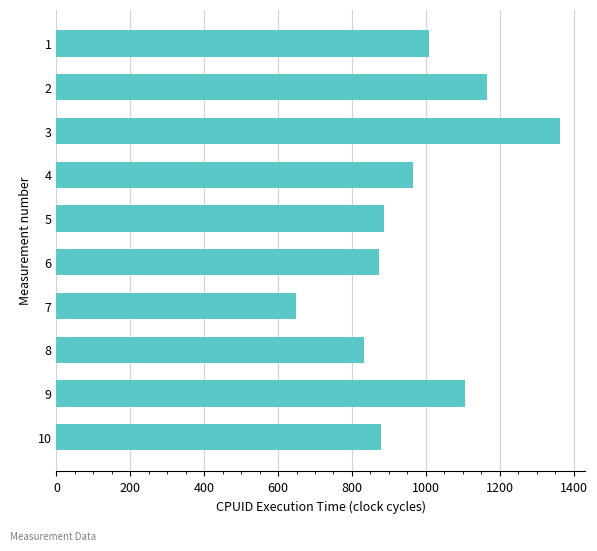

Reading bottom to top, what are all the values shown in this chart?

880	1106	834	648	874	888	964	1364	1167	1010